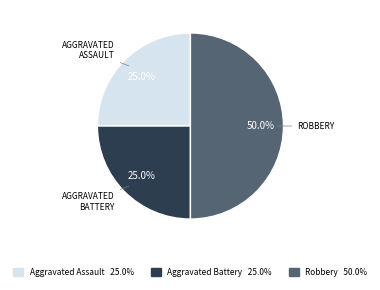

Count the number of slices in the pie.

3